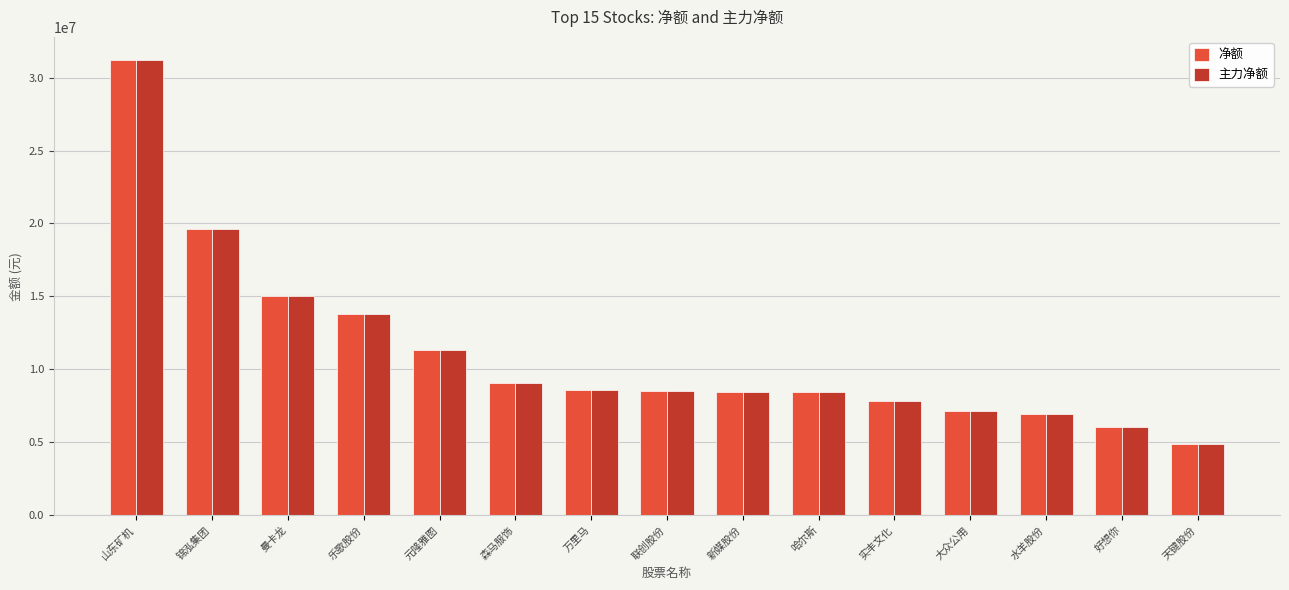

Which category has the highest value in the 净额 series?

山东矿机